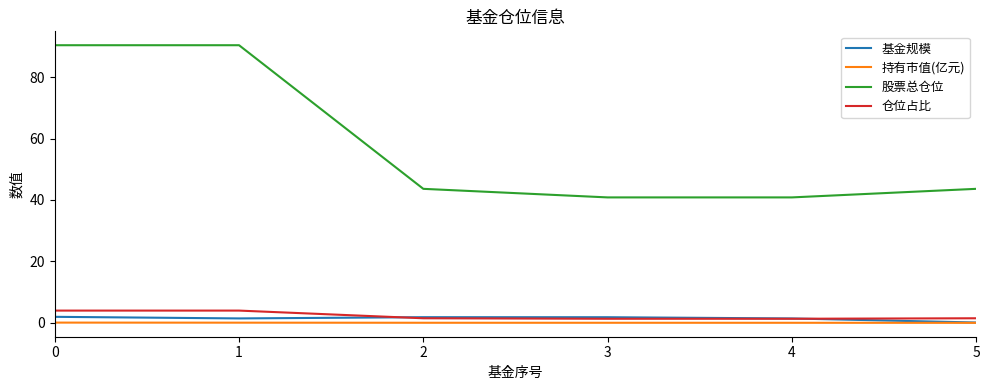

What is the maximum value for 股票总仓位?

90.4